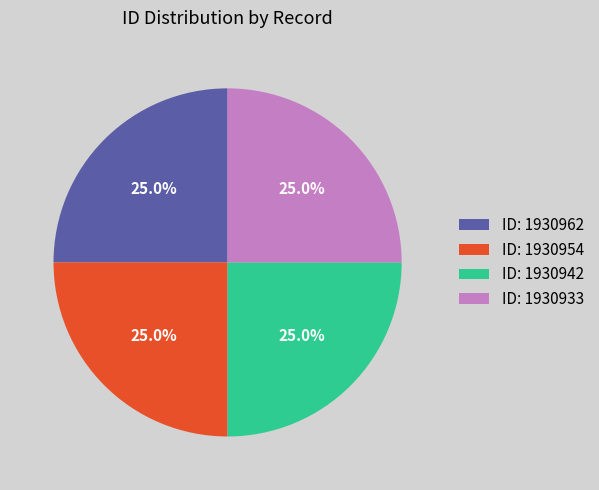

Is there any slice that represents more than half of the pie?

No